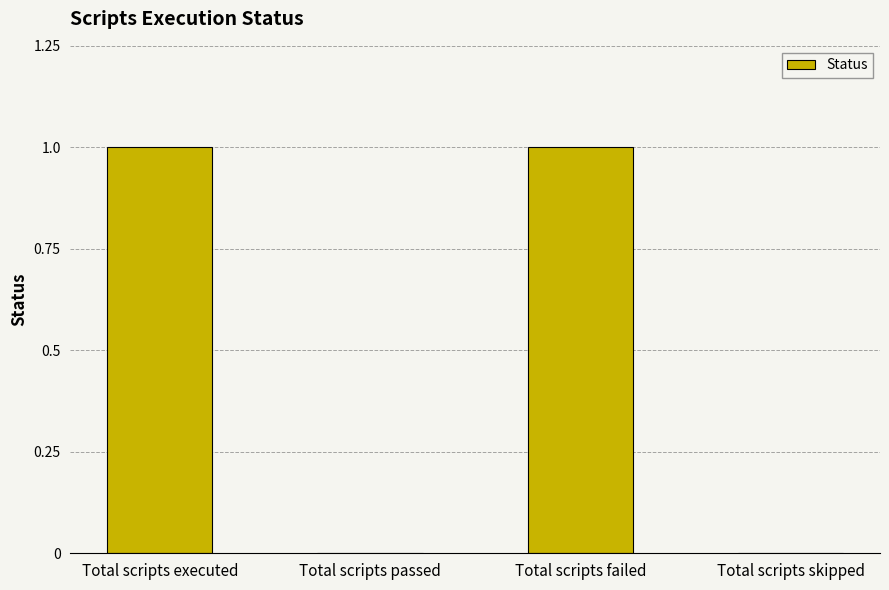

Reading left to right, extract all data points from this chart.

1	0	1	0